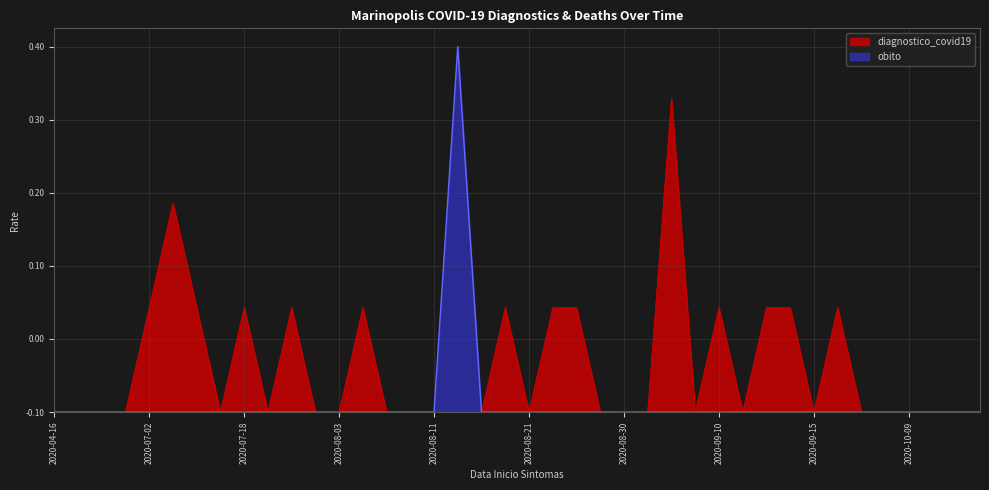

Reading right to left, transcribe all the data shown in this chart.

diagnostico_covid19: 2020-11-04=0.0	2020-11-03=0.0	2020-11-02=0.0	2020-10-09=0.0	2020-10-01=0.0	2020-09-25=0.0	2020-09-16=0.1	2020-09-15=0.0	2020-09-14=0.1	2020-09-12=0.1	2020-09-11=0.0	2020-09-10=0.1	2020-09-08=0.0	2020-09-03=0.4	2020-09-01=0.0	2020-08-30=0.0	2020-08-29=0.0	2020-08-28=0.1	2020-08-22=0.1	2020-08-21=0.0	2020-08-19=0.1	2020-08-16=0.0	2020-08-14=0.0	2020-08-11=0.0	2020-08-10=0.0	2020-08-07=0.0	2020-08-06=0.1	2020-08-03=0.0	2020-07-30=0.0	2020-07-28=0.1	2020-07-27=0.0	2020-07-18=0.1	2020-07-17=0.0	2020-07-13=0.1	2020-07-12=0.3	2020-07-02=0.1	2020-06-25=0.0	2020-06-23=0.0	2020-06-18=0.0	2020-04-16=0.0
obito: 2020-11-04=0.0	2020-11-03=0.0	2020-11-02=0.0	2020-10-09=0.0	2020-10-01=0.0	2020-09-25=0.0	2020-09-16=0.0	2020-09-15=0.0	2020-09-14=0.0	2020-09-12=0.0	2020-09-11=0.0	2020-09-10=0.0	2020-09-08=0.0	2020-09-03=0.0	2020-09-01=0.0	2020-08-30=0.0	2020-08-29=0.0	2020-08-28=0.0	2020-08-22=0.0	2020-08-21=0.0	2020-08-19=0.0	2020-08-16=0.0	2020-08-14=0.5	2020-08-11=0.0	2020-08-10=0.0	2020-08-07=0.0	2020-08-06=0.0	2020-08-03=0.0	2020-07-30=0.0	2020-07-28=0.0	2020-07-27=0.0	2020-07-18=0.0	2020-07-17=0.0	2020-07-13=0.0	2020-07-12=0.0	2020-07-02=0.0	2020-06-25=0.0	2020-06-23=0.0	2020-06-18=0.0	2020-04-16=0.0